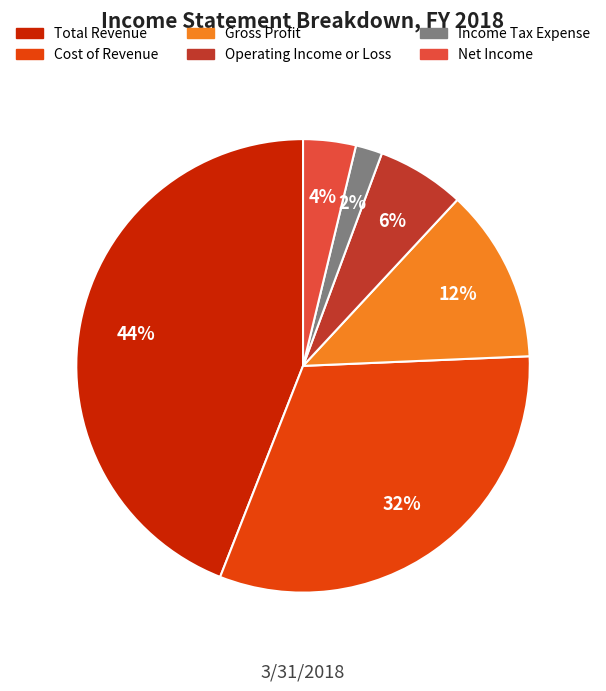

How many segments does this pie chart have?

6